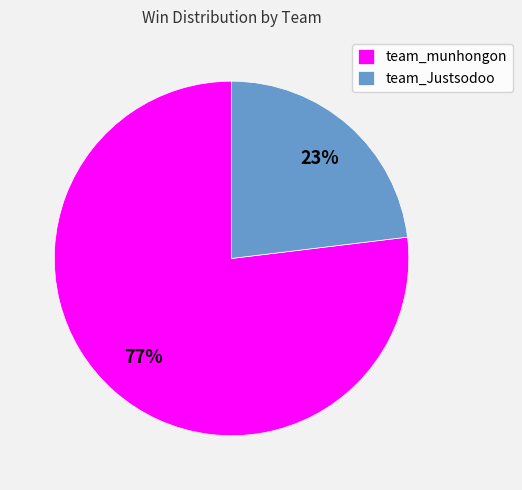

Between team_Justsodoo and team_munhongon, which is larger?

team_munhongon